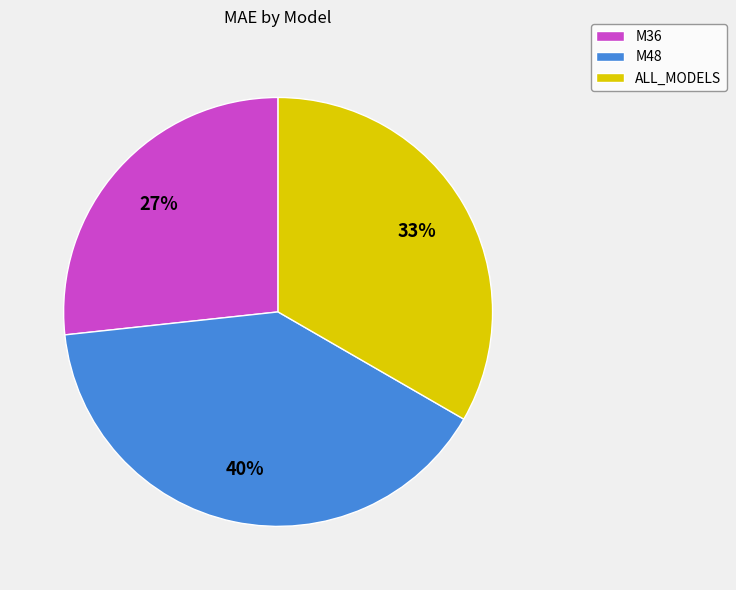

Count the number of slices in the pie.

3